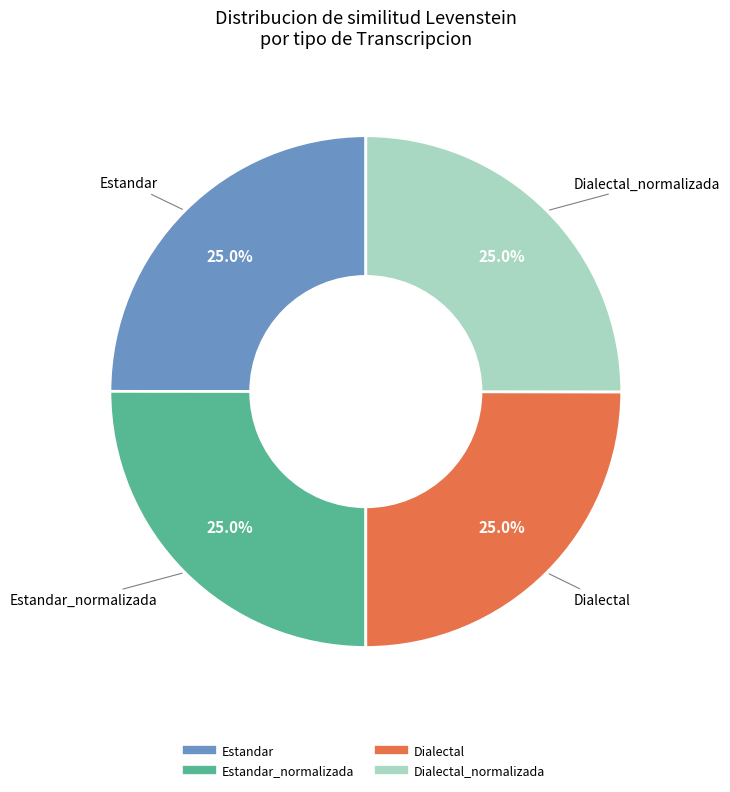

How many slices are in this pie chart?

4